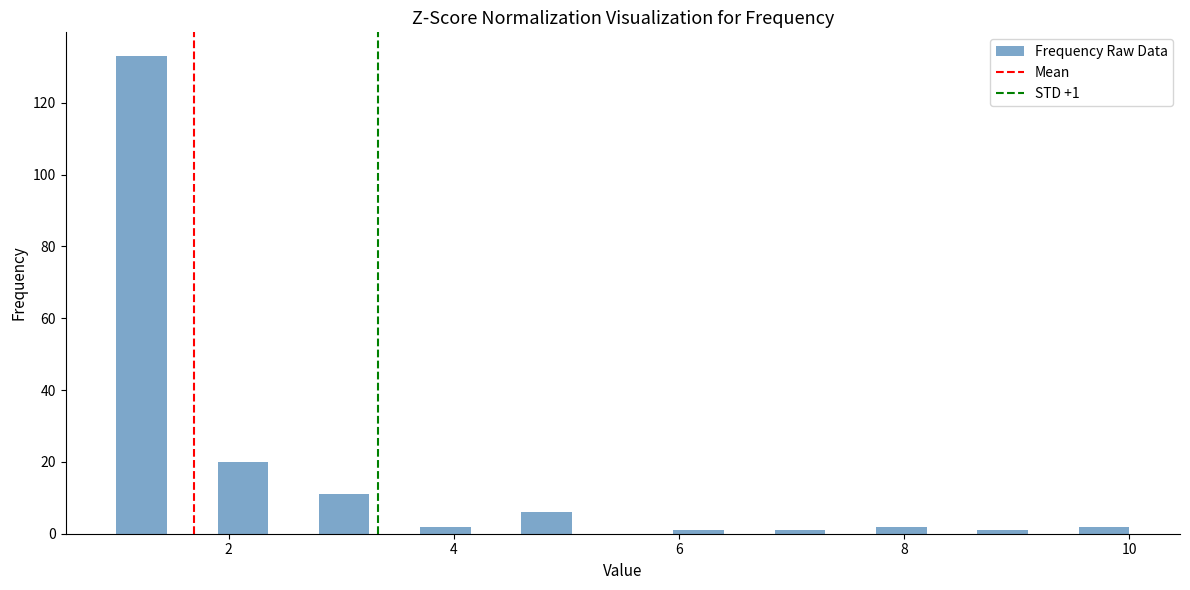

Read against the x-axis, roughly where is the centre of the tallest bar?

1.2